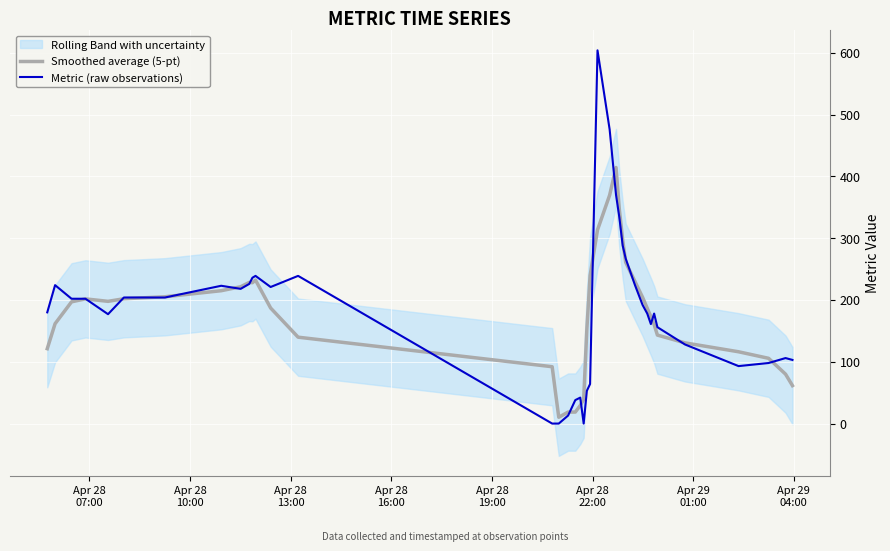

What is the highest value of the Smoothed average (5-pt) series?

414.4